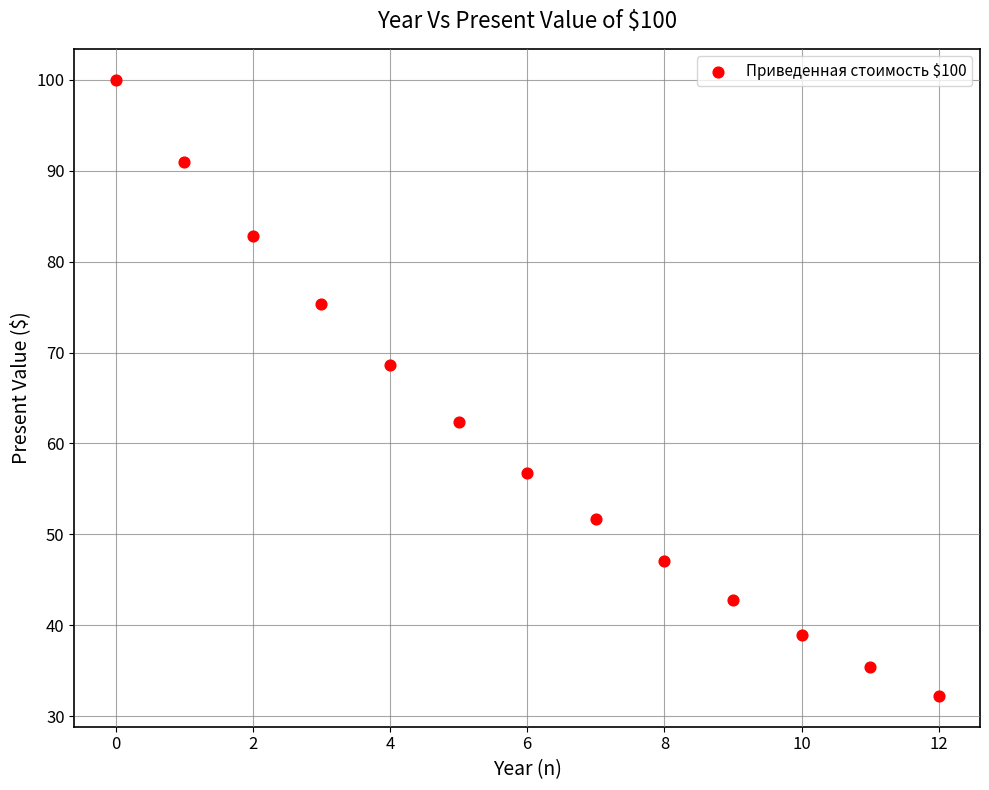

What Y value in the scatter plot is closest to 66?

68.6